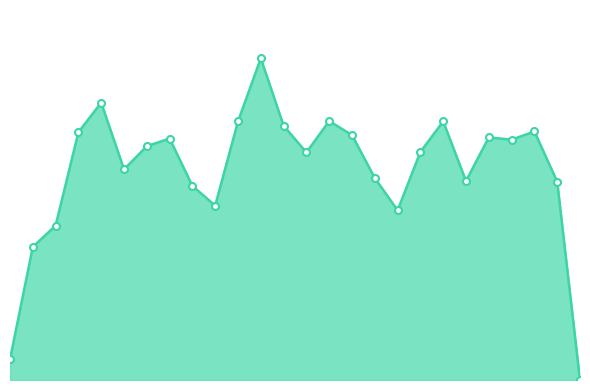

Rank the categories by value from lowest to highest.

2.5, 0.0, 0.1, 0.2, 1.7, 0.9, 0.8, 2.4, 2.0, 1.6, 0.5, 1.3, 1.8, 0.6, 2.2, 0.7, 2.1, 1.5, 0.3, 2.3, 1.2, 1.9, 1.0, 1.4, 0.4, 1.1